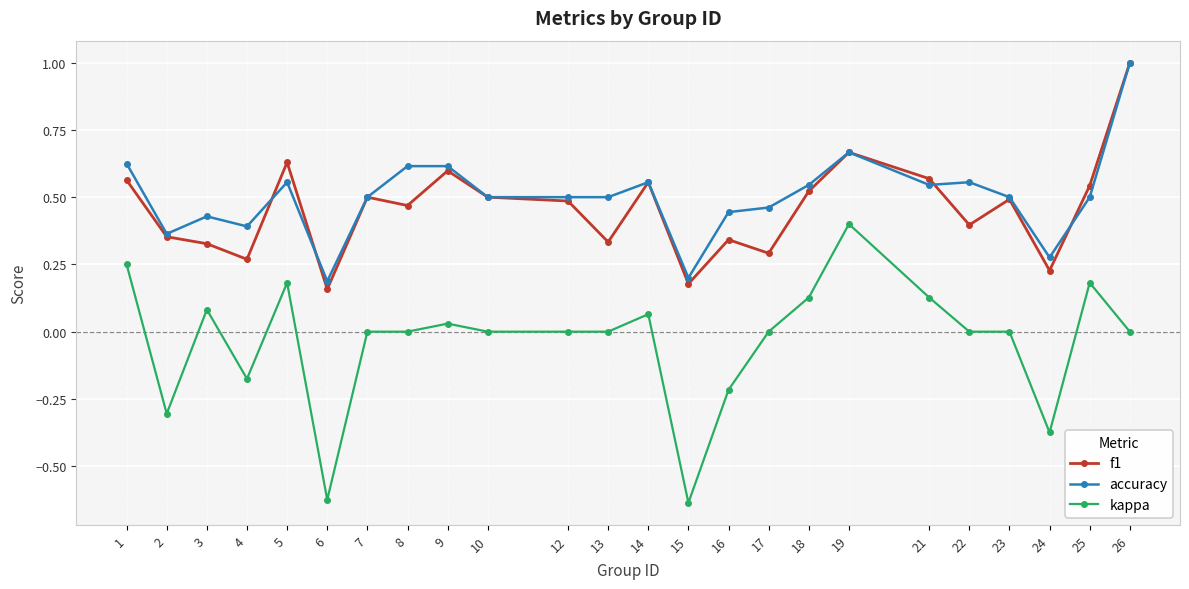

True or false: accuracy and kappa cross at least once.

False